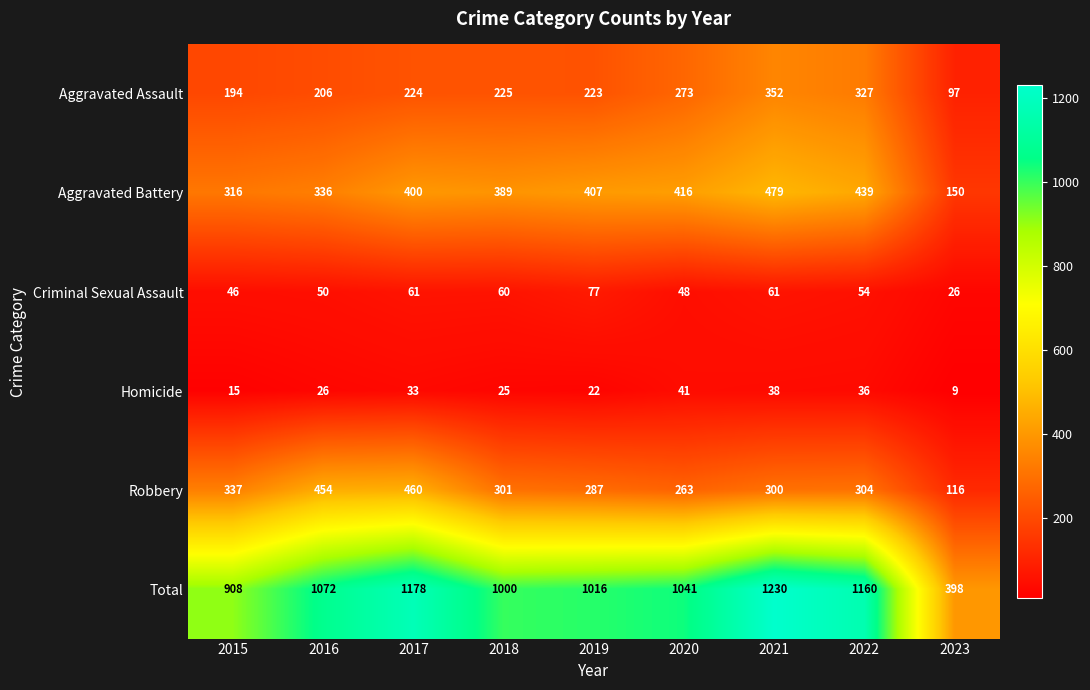

What is the difference between the second highest and minimum values in the Aggravated Assault series?

230